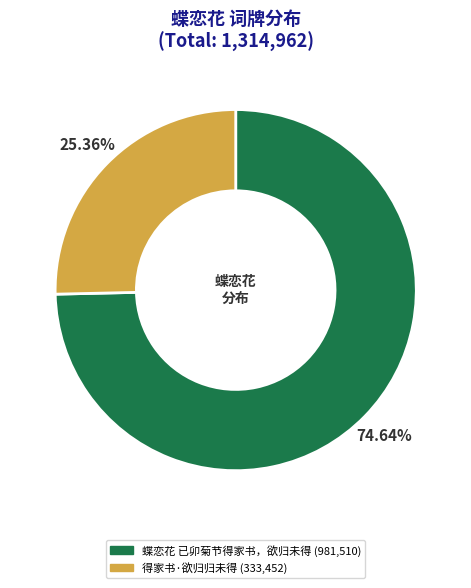

Count the number of slices in the pie.

2